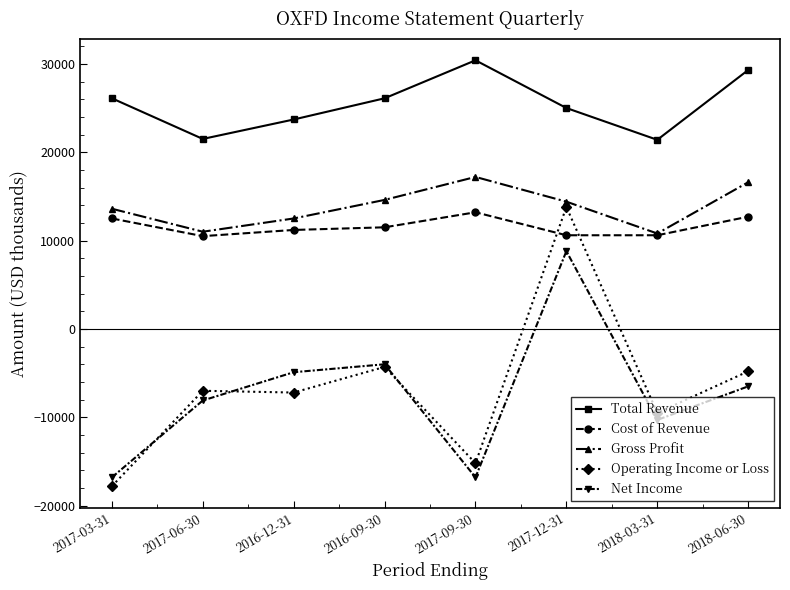

What are all the series names shown in the legend?

Total Revenue, Cost of Revenue, Gross Profit, Operating Income or Loss, Net Income